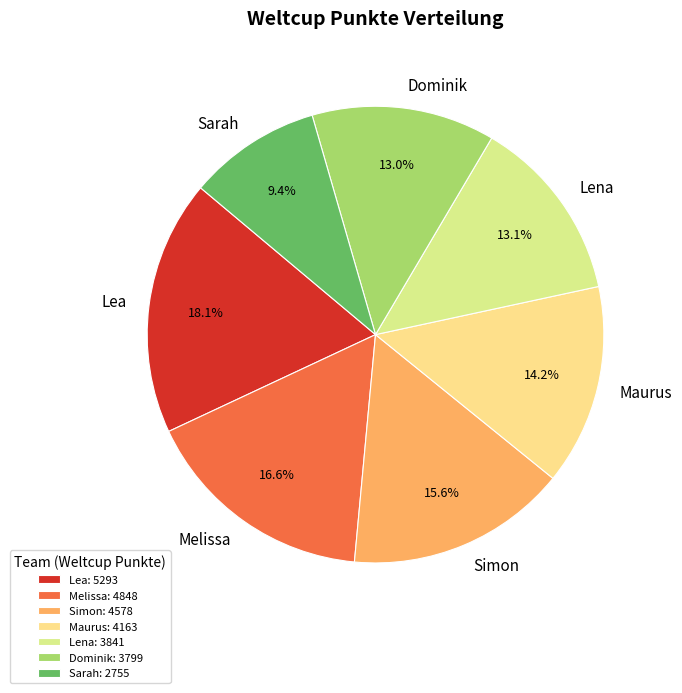

What is the ratio of the value at Dominik to the value at Simon?

0.8